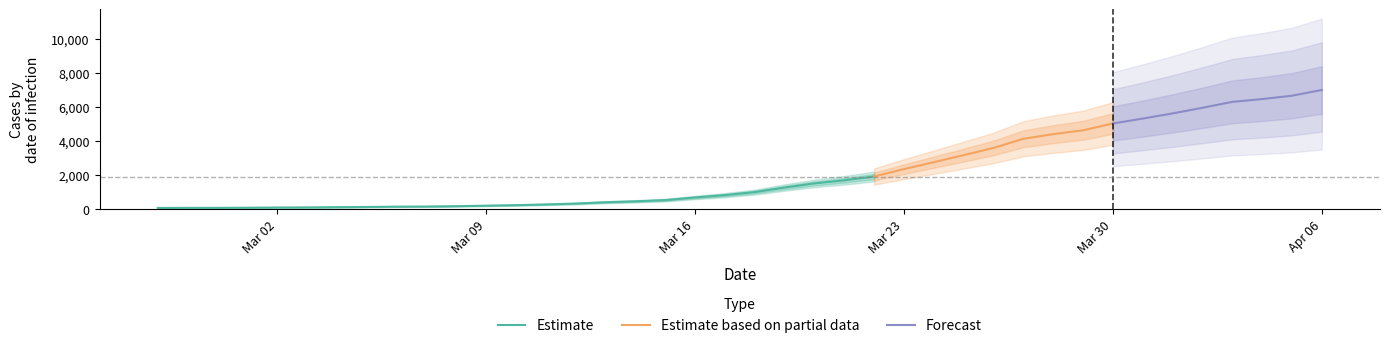

Which label corresponds to the smallest value in the chart?

2020-02-27